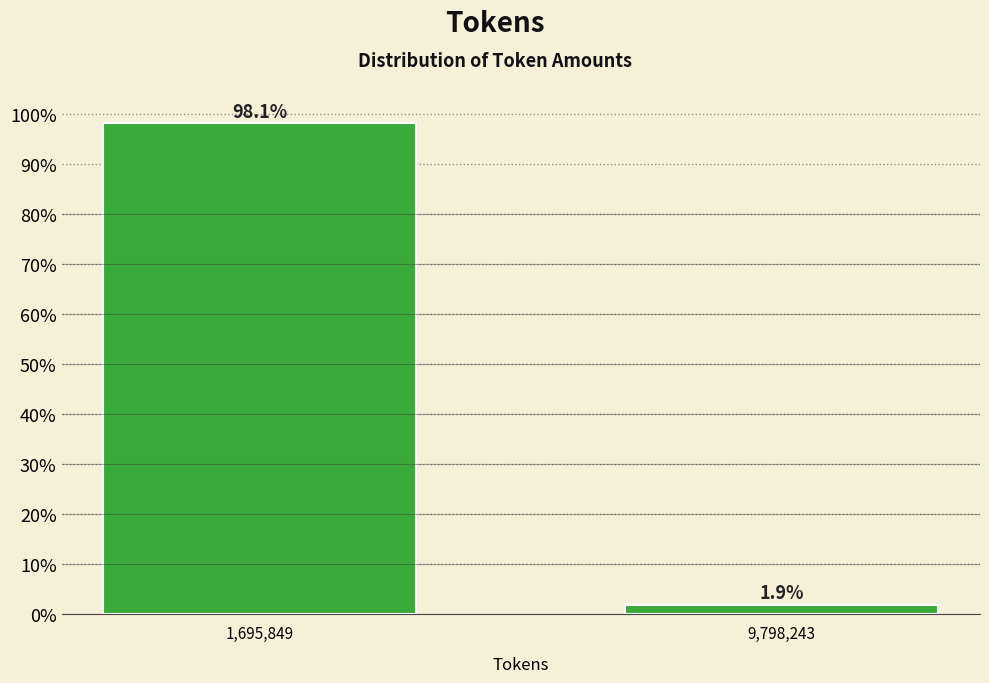

Reading left to right, extract all data points from this chart.

1,695,849=98.1	9,798,243=1.9